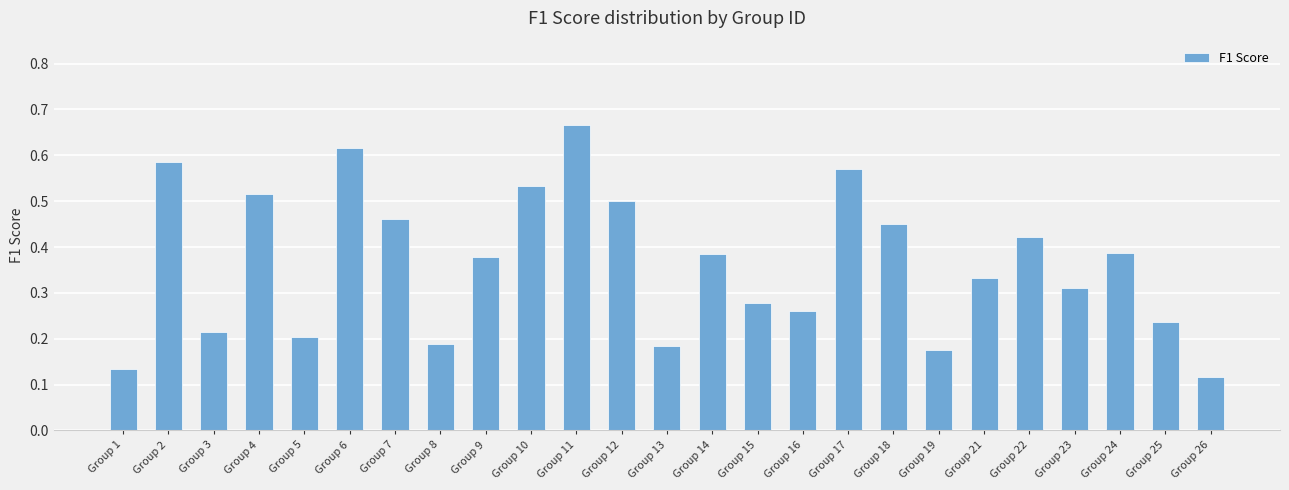

Between Group 9 and Group 5, which is larger?

Group 9